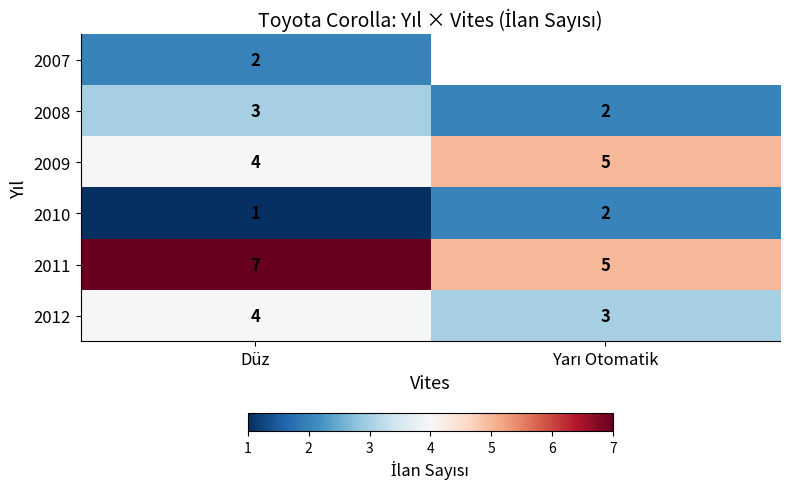

What is the highest value of the 2012 series?

4